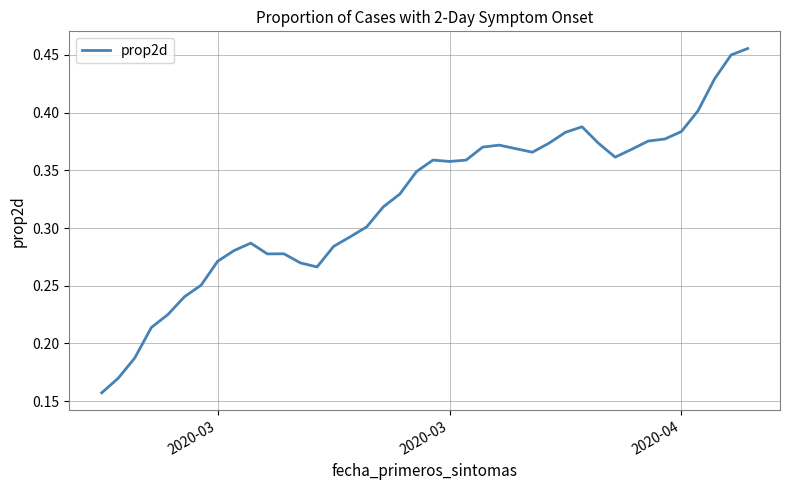

How many lines are shown in the chart?

1